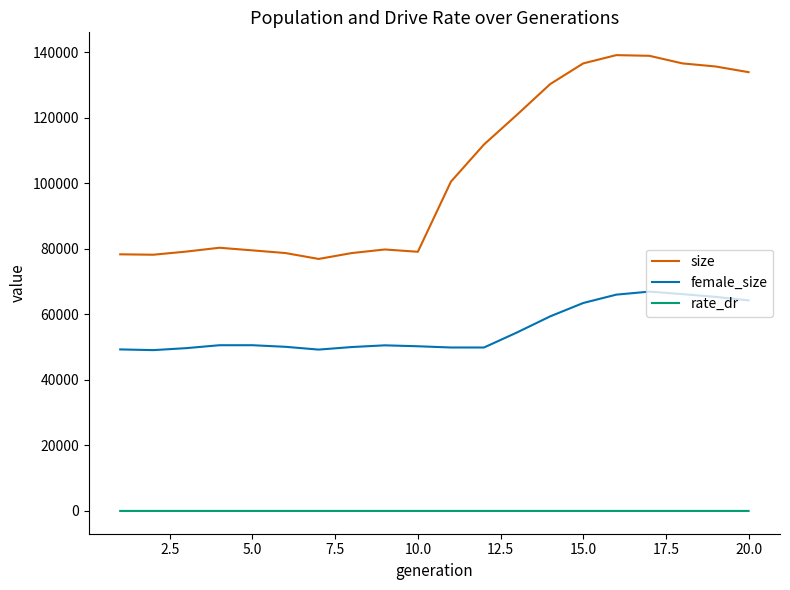

True or false: rate_dr and female_size cross at least once.

False